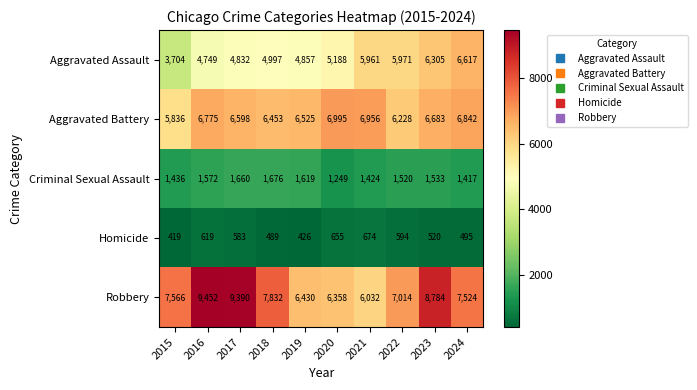

What is the greatest value displayed?

9452